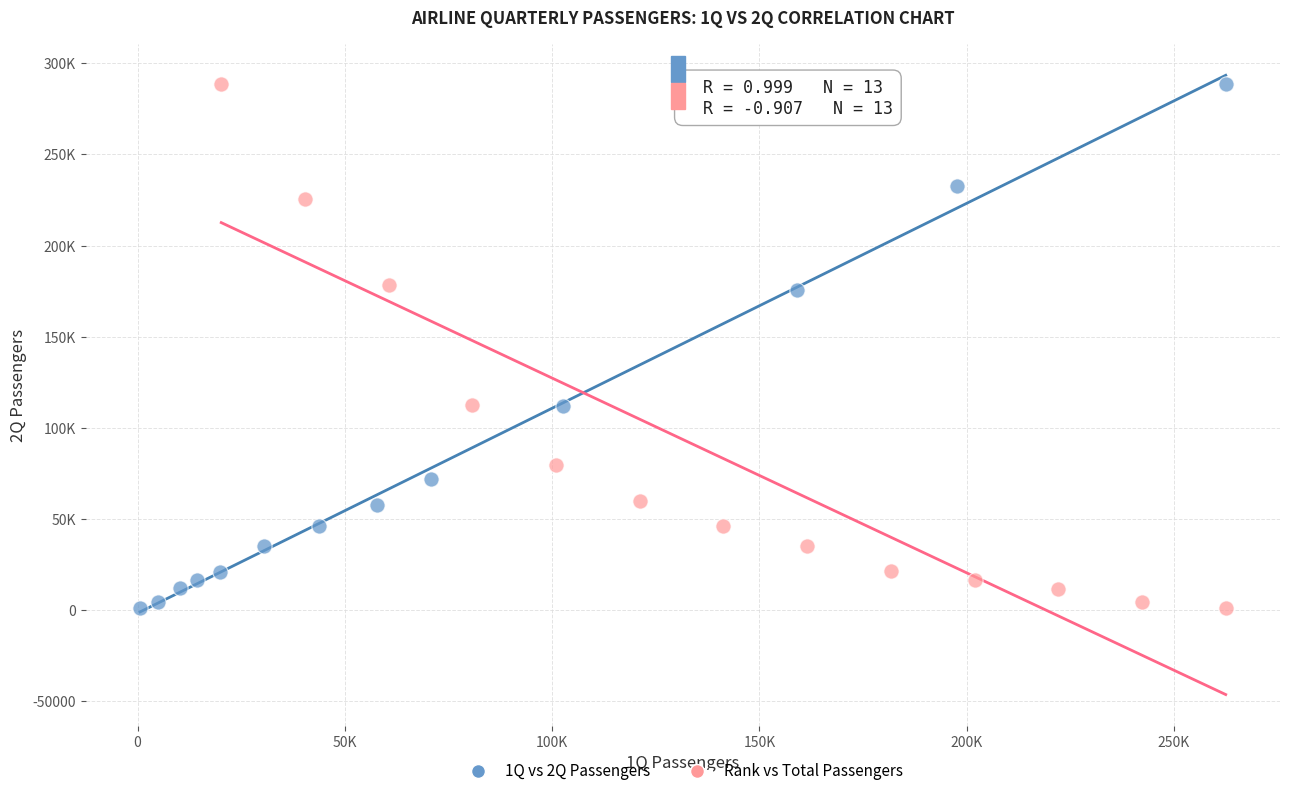

What are all the series names shown in the legend?

1Q vs 2Q Passengers, Rank vs Total Passengers